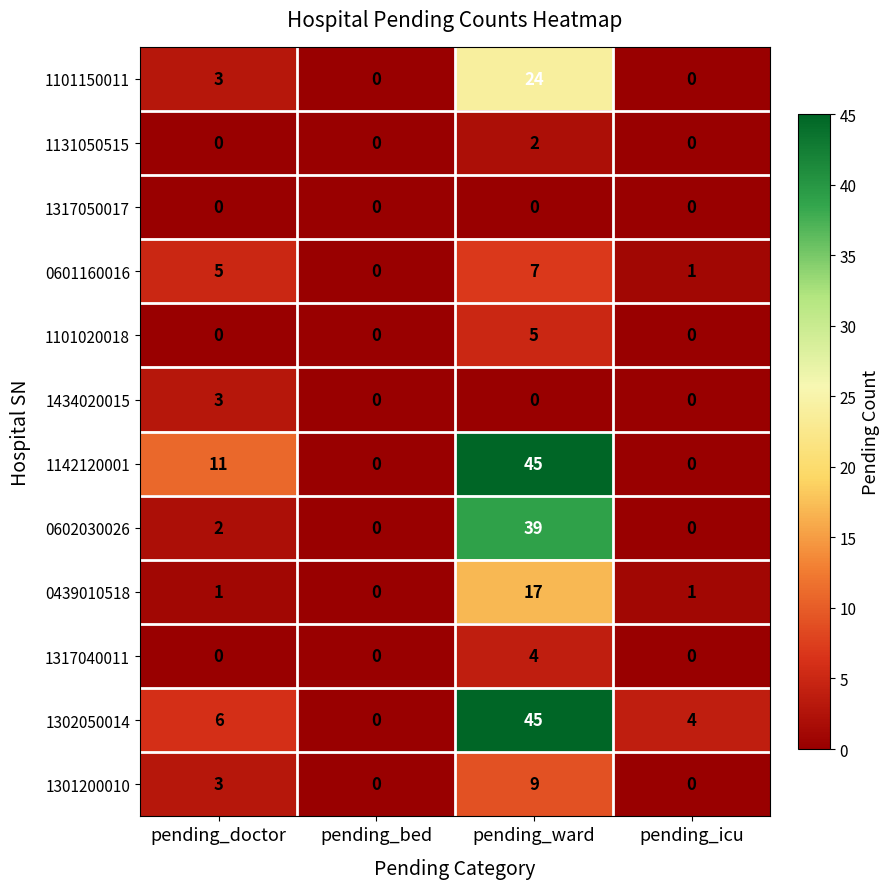

Count the number of data series in this chart.

12